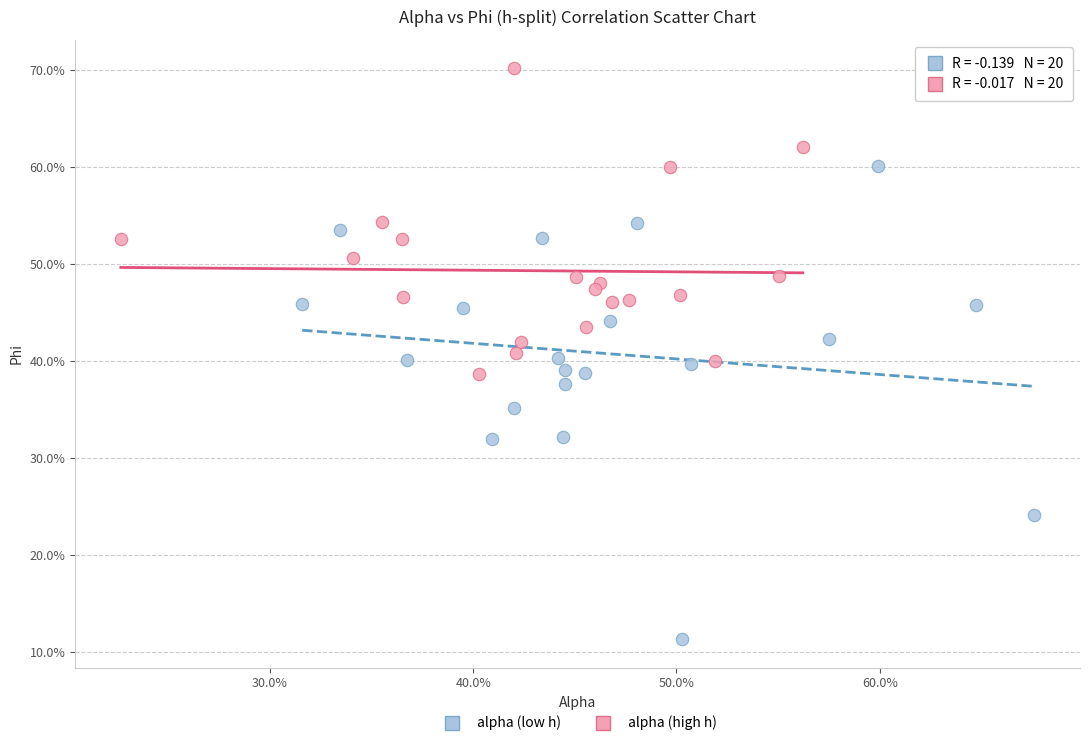

What are all the series names shown in the legend?

alpha (low h), alpha (high h)